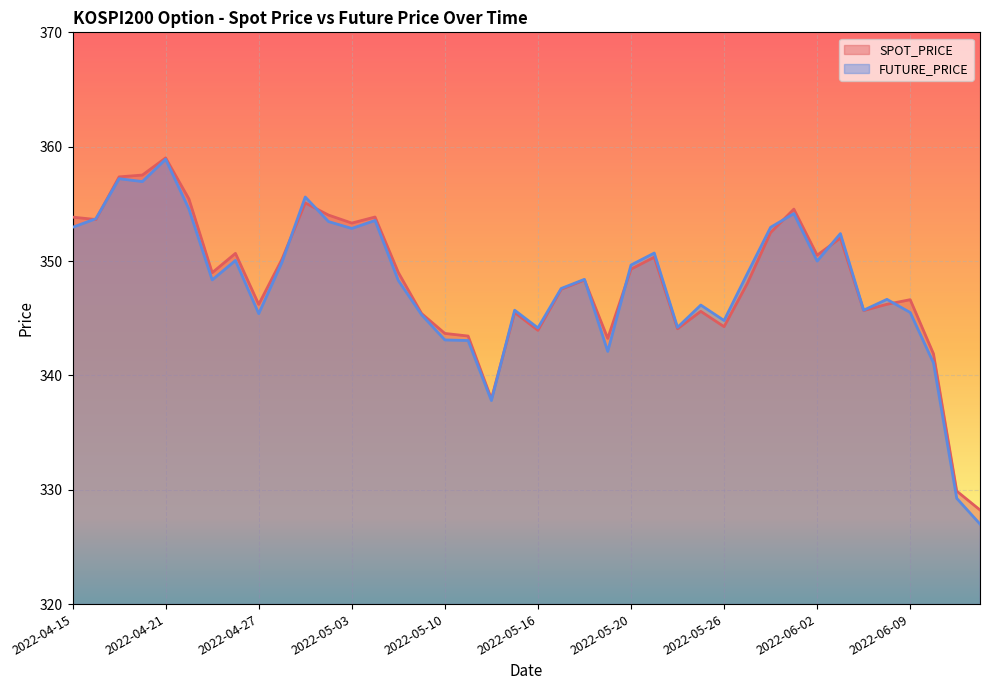

Reading right to left, transcribe all the data shown in this chart.

SPOT_PRICE: 328.2	329.9	341.9	346.6	346.2	345.7	352.0	350.5	354.5	352.5	348.0	344.3	345.6	344.1	350.3	349.3	343.2	348.3	347.5	343.9	345.5	337.9	343.4	343.7	345.4	349.0	353.9	353.3	354.0	355.1	350.2	346.2	350.7	349.0	355.4	359.0	357.5	357.4	353.6	353.8
FUTURE_PRICE: 327.0	329.2	341.1	345.5	346.6	345.7	352.4	350.0	354.1	352.9	348.9	344.8	346.1	344.2	350.7	349.6	342.1	348.4	347.6	344.1	345.7	337.8	343.1	343.1	345.3	348.3	353.6	352.9	353.4	355.6	349.9	345.4	350.1	348.4	354.6	358.9	356.9	357.2	353.7	352.9